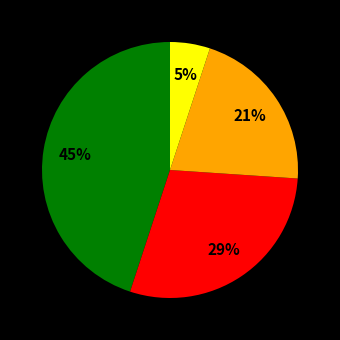

Is there any slice that represents more than half of the pie?

No